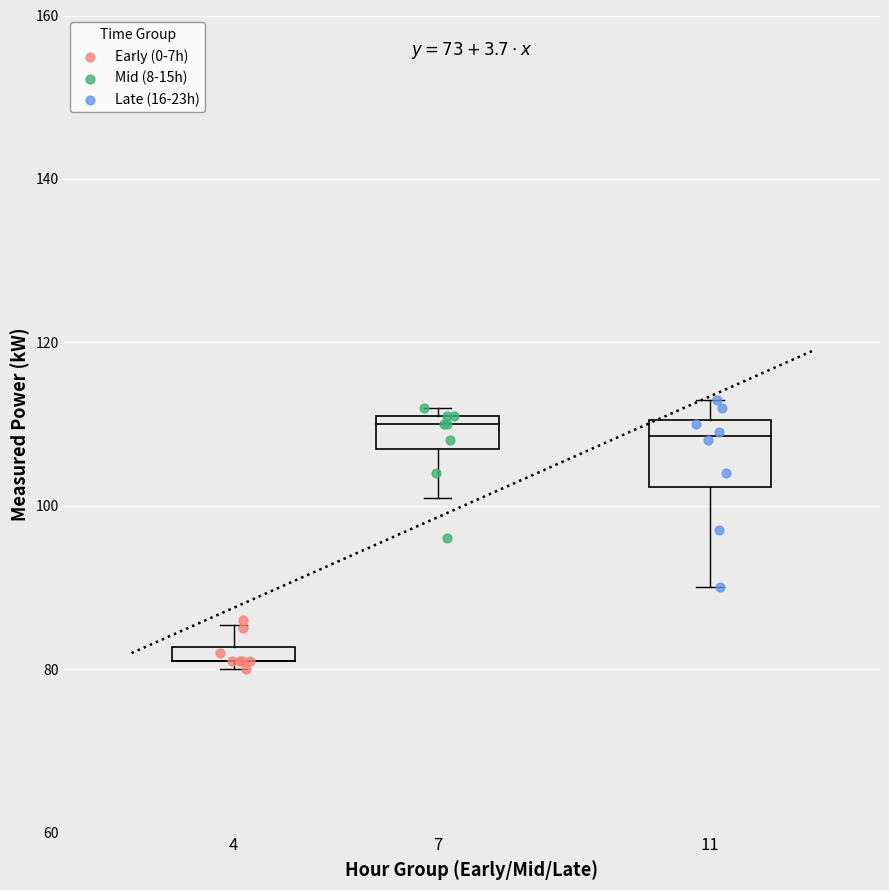

Which series reaches the minimum Y coordinate?

Early (0-7h)